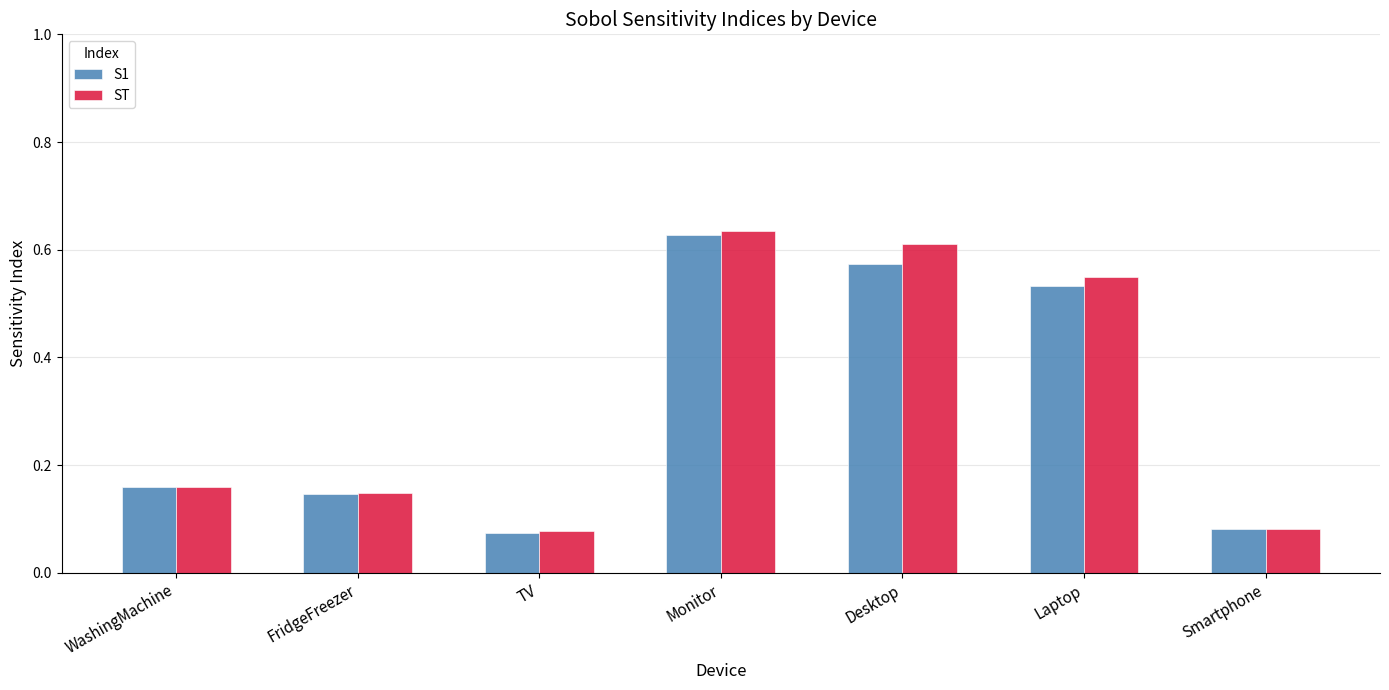

Which category has the highest value in the S1 series?

Monitor